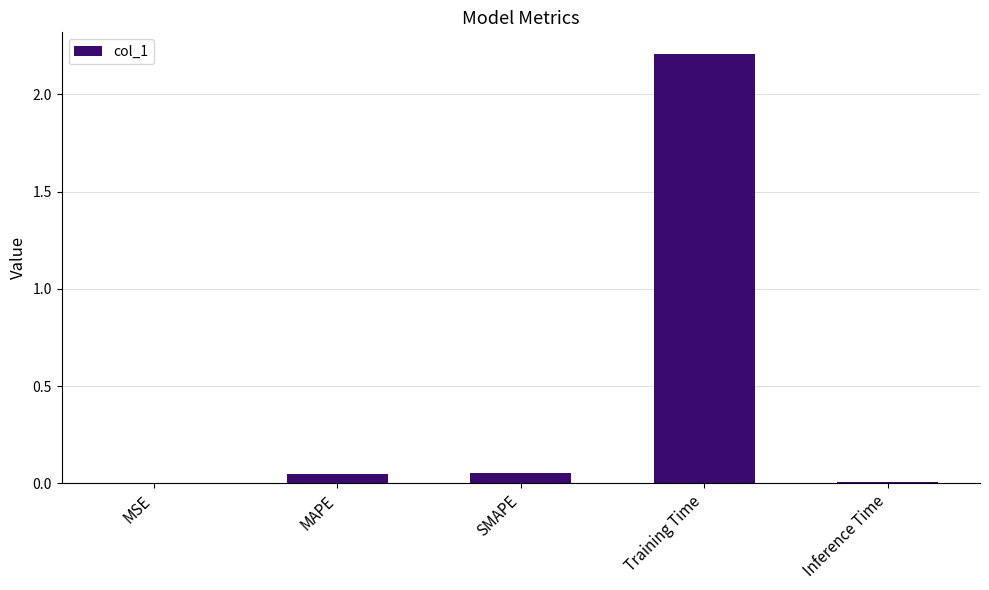

The chart shows a value of 0.0 at Inference Time. True or false?

True